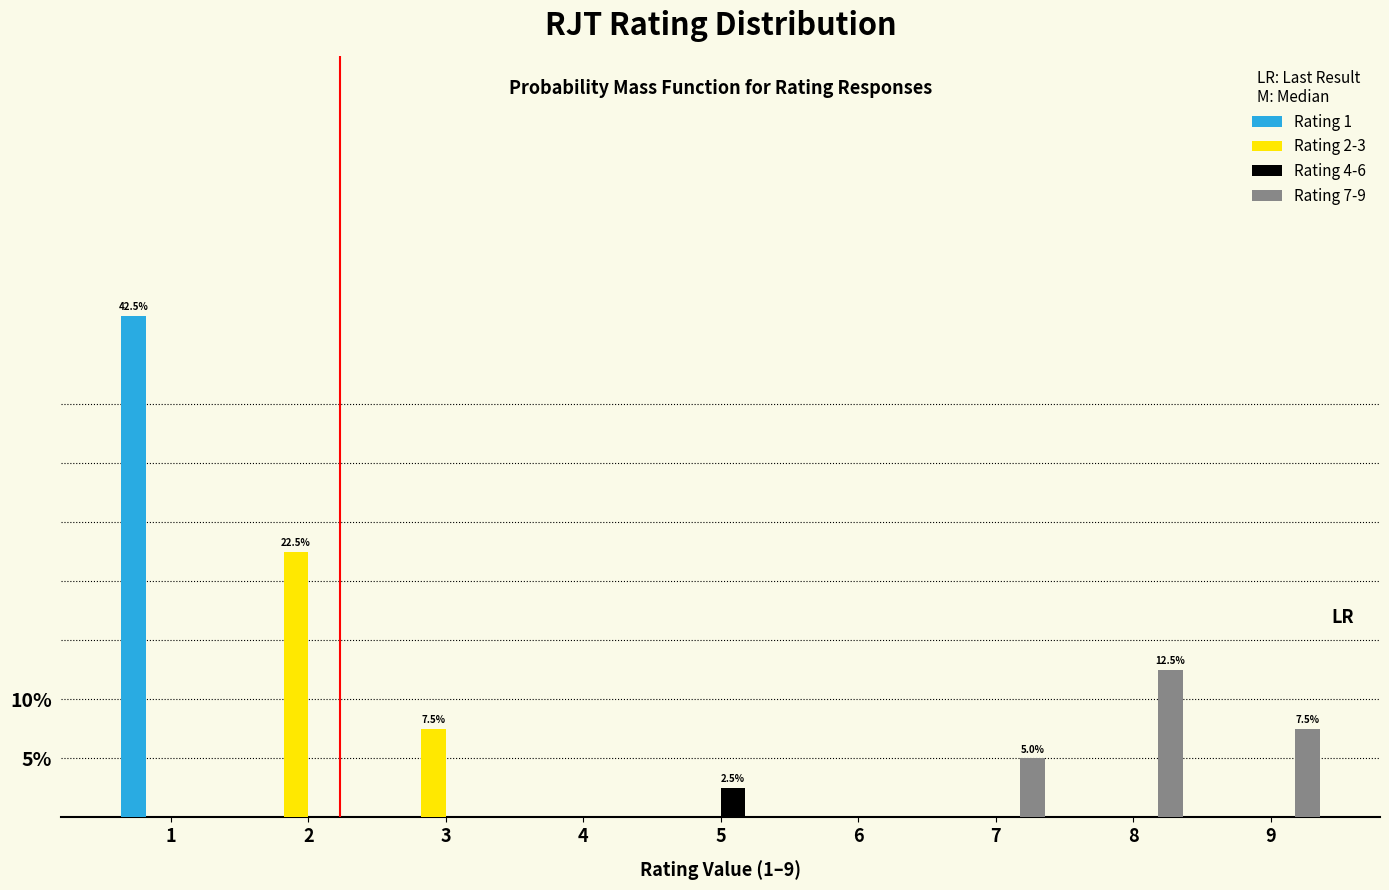

Is the value of Rating 4-6 at 5 greater than the value of Rating 2-3 at 3?

No